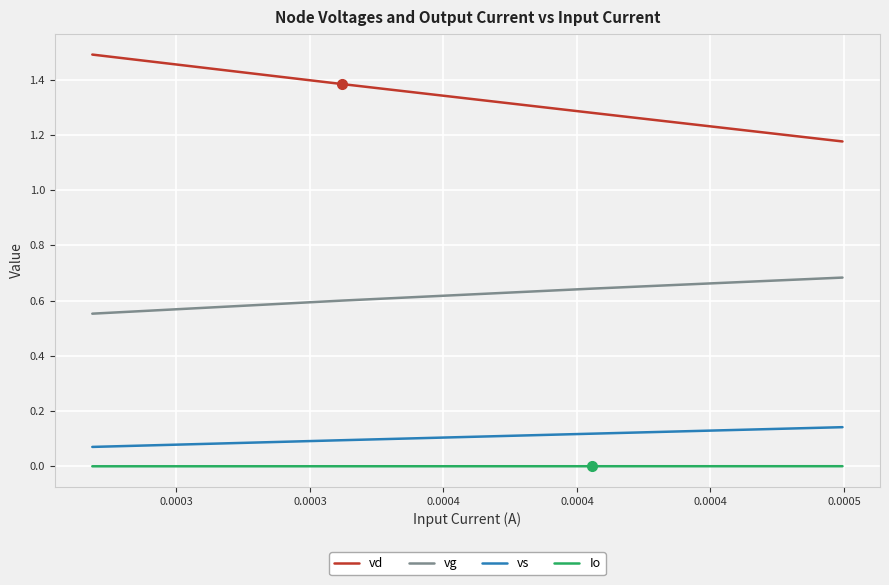

Which series has the largest range (max minus min)?

vd